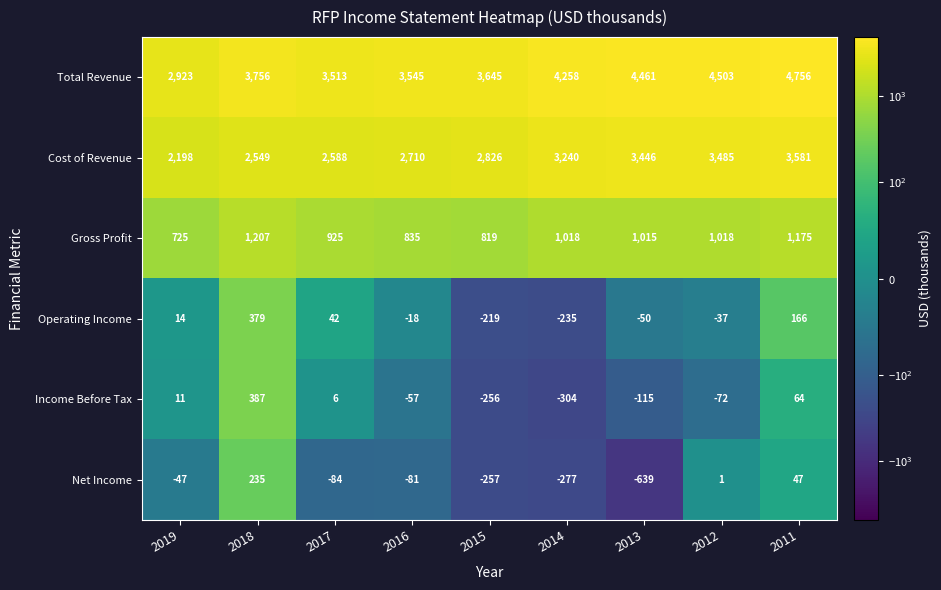

At which label is Cost of Revenue closest to 2889?

2015